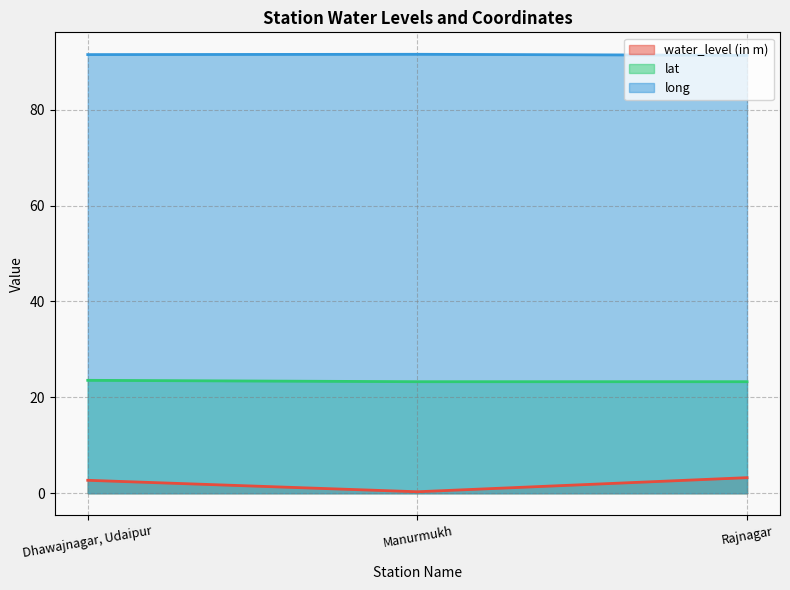

At which category does the chart reach its minimum across all series?

Manurmukh